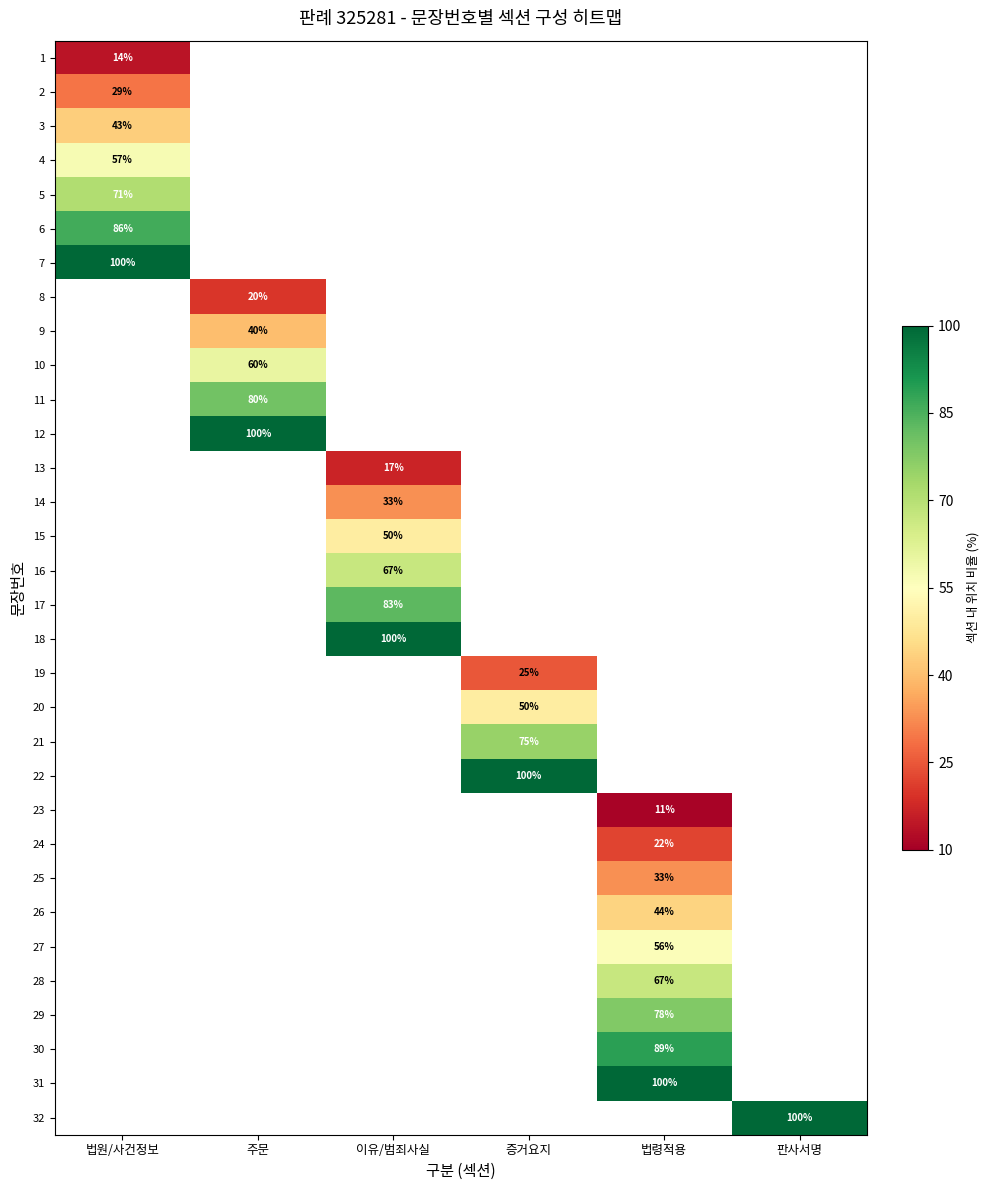

The 15 series shows 50 at 이유/범죄사실. True or false?

True